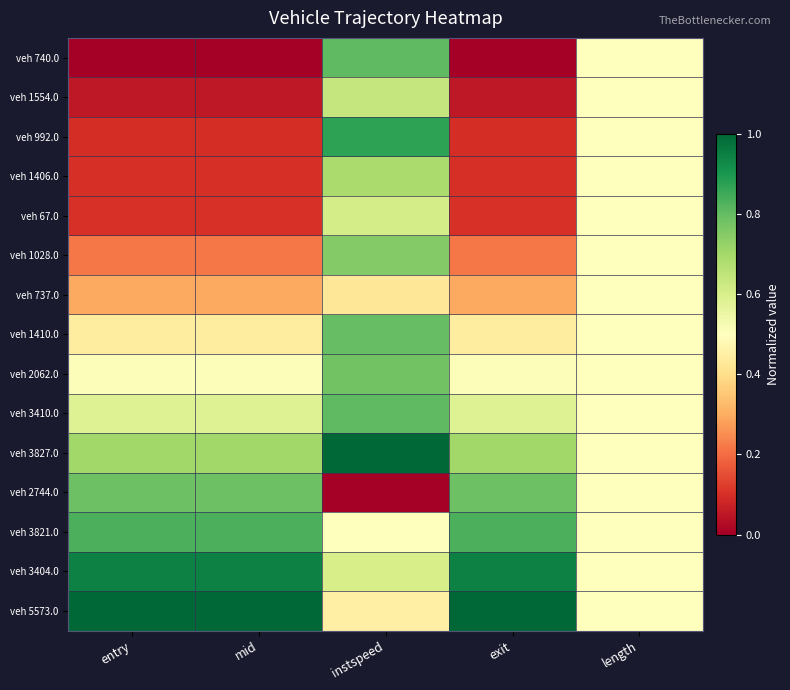

Between mid and length, which is larger?

length